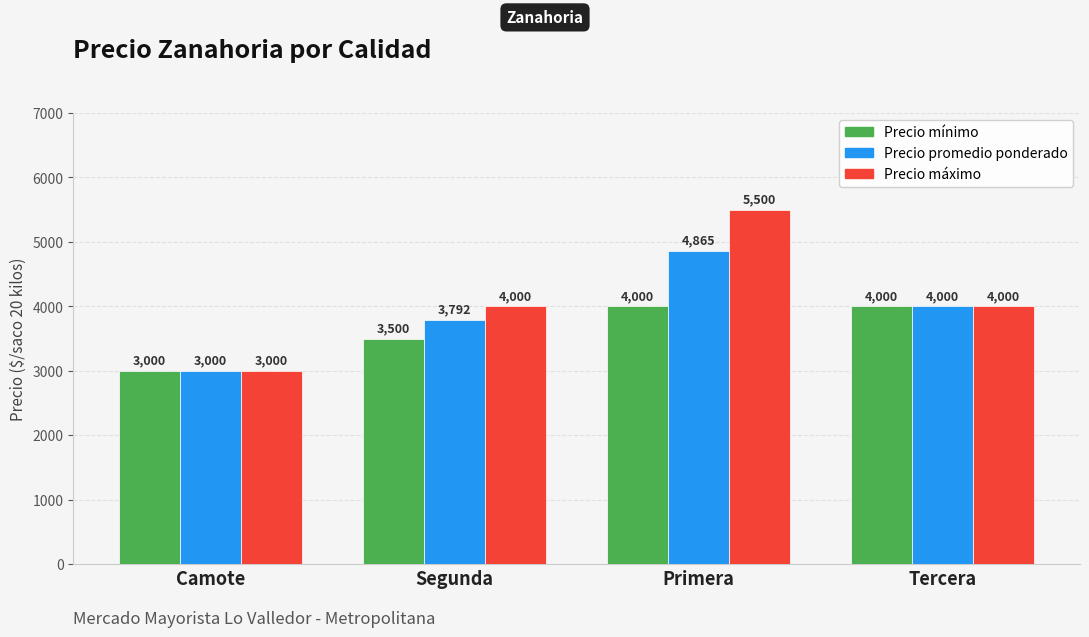

At which category is the sum across all series the highest?

Primera